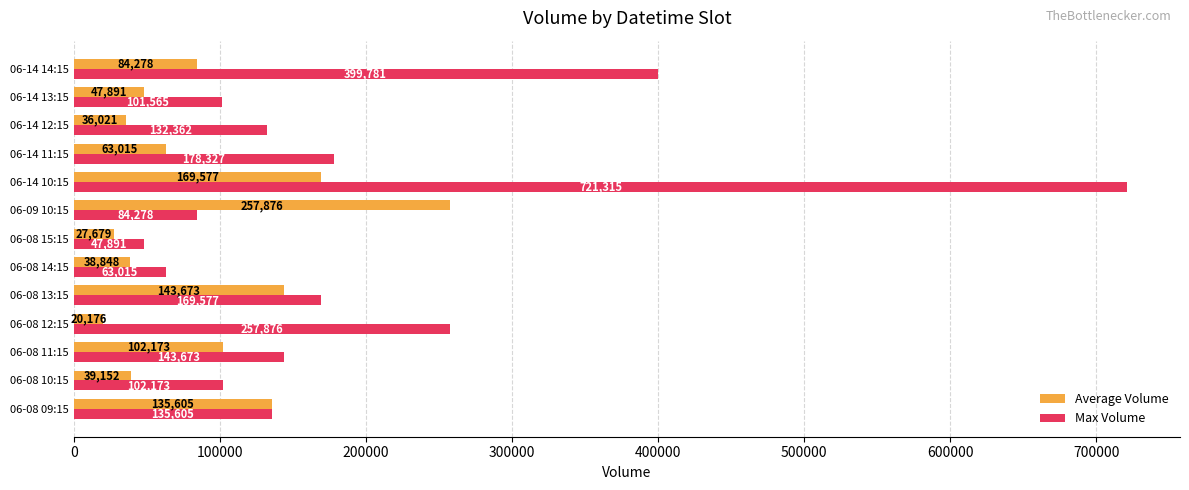

At which label is Max Volume closest to 384603?

06-14 14:15